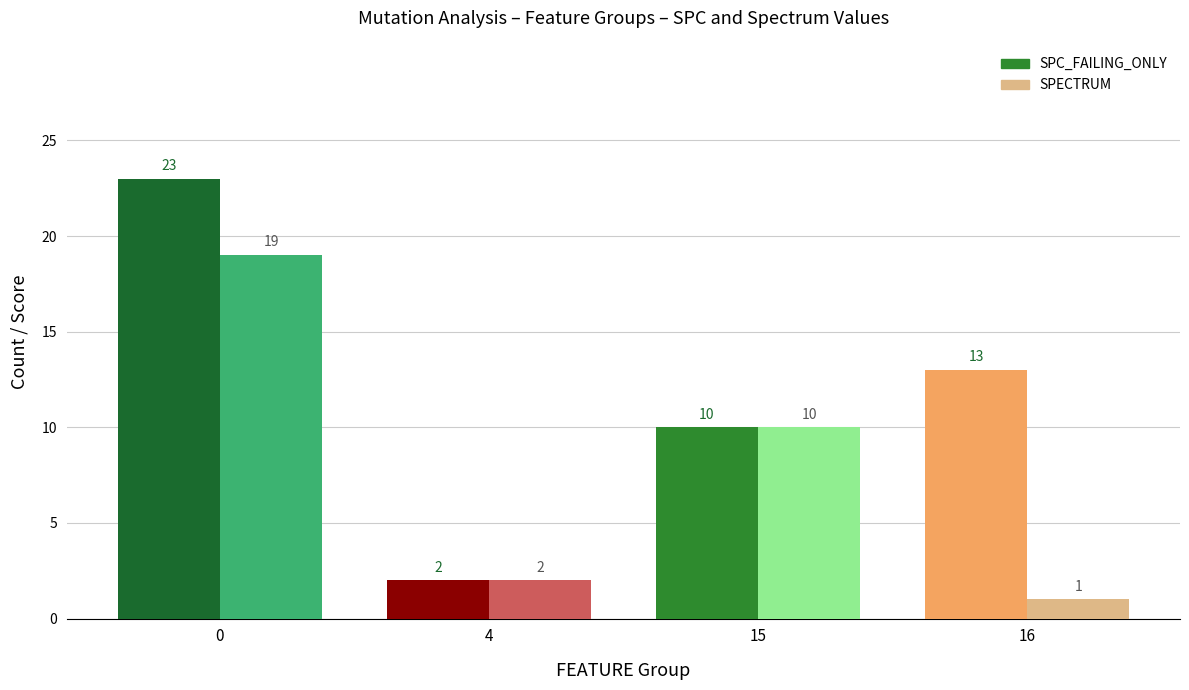

What is the difference between the second highest and minimum values in the SPC_FAILING_ONLY series?

11